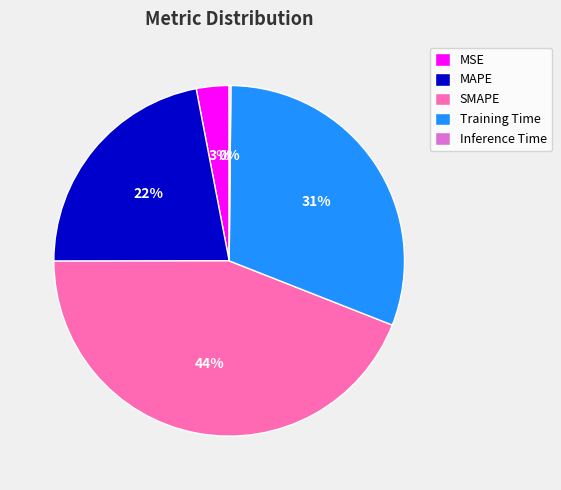

What percentage is the SMAPE slice, to the nearest percent?

44%